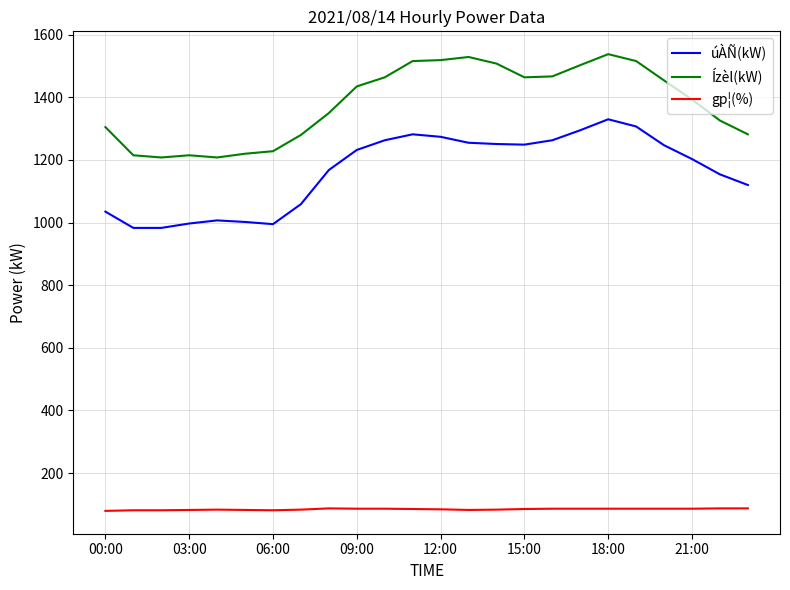

True or false: úÀÑ(kW) and Ízèl(kW) intersect in this chart.

False